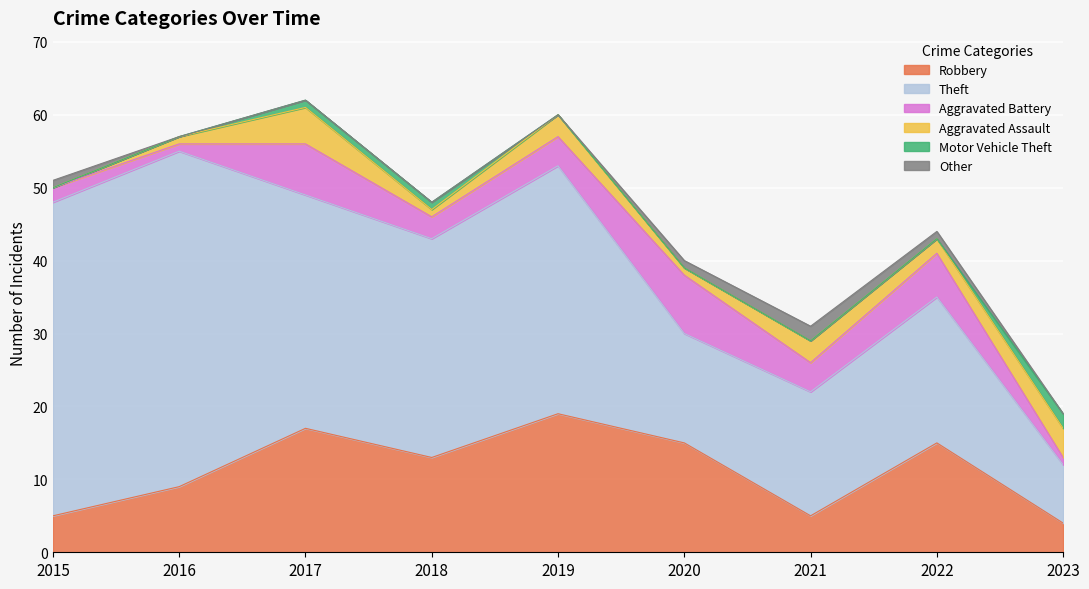

True or false: Robbery and Aggravated Battery intersect in this chart.

False